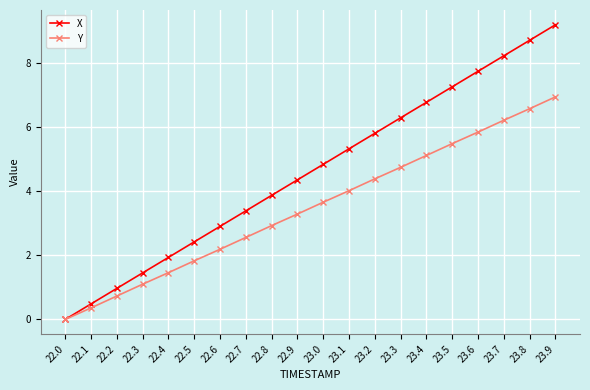

What is the highest value of the Y series?

7.0